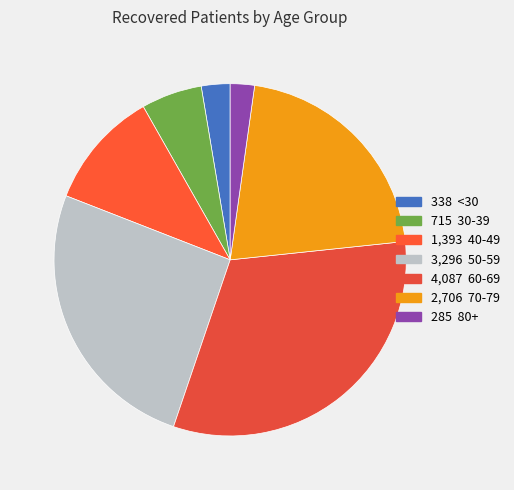

How many slices are in this pie chart?

7